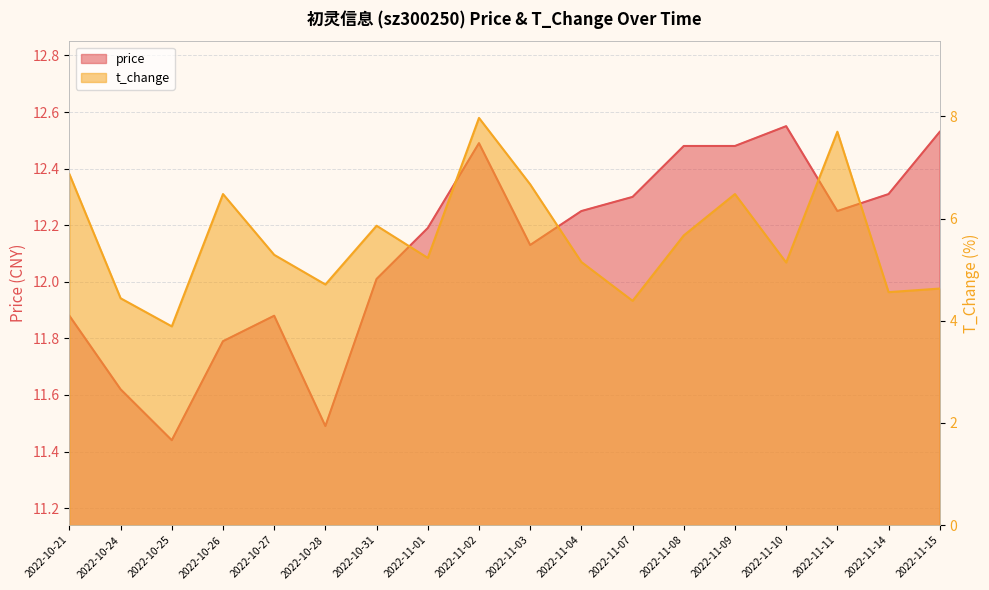

At which category is the sum across all series the highest?

2022-11-02